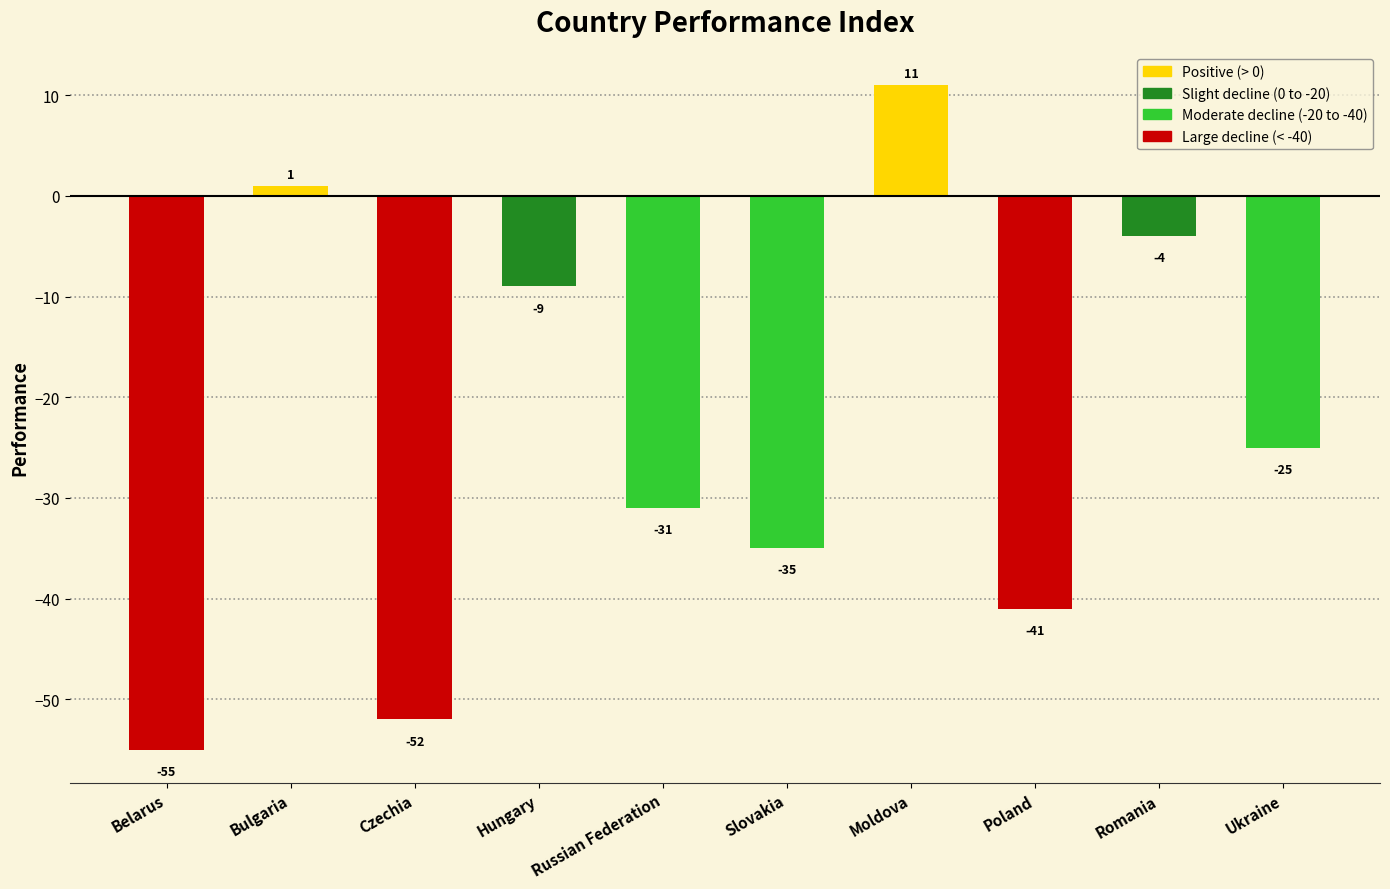

Rank the categories by value from lowest to highest.

Belarus, Czechia, Poland, Slovakia, Russian Federation, Ukraine, Hungary, Romania, Bulgaria, Moldova